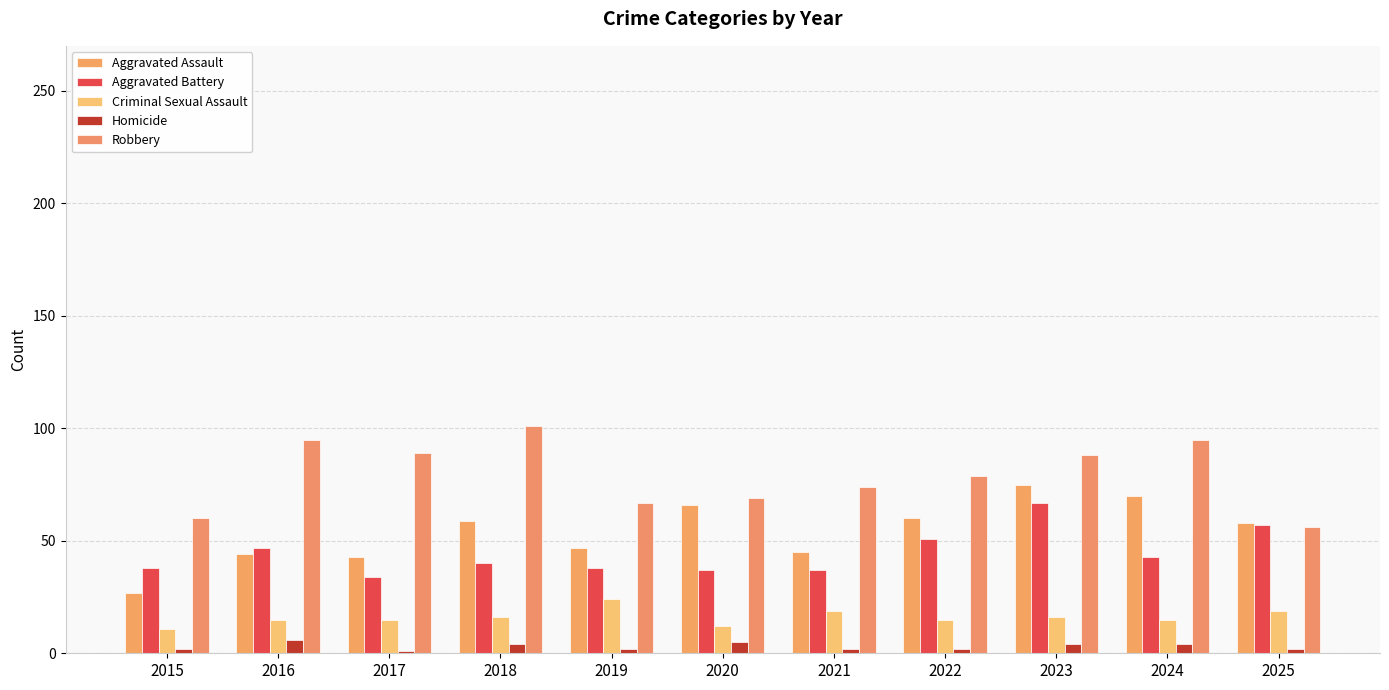

What is the difference between the Aggravated Assault values at 2019 and 2022?

13